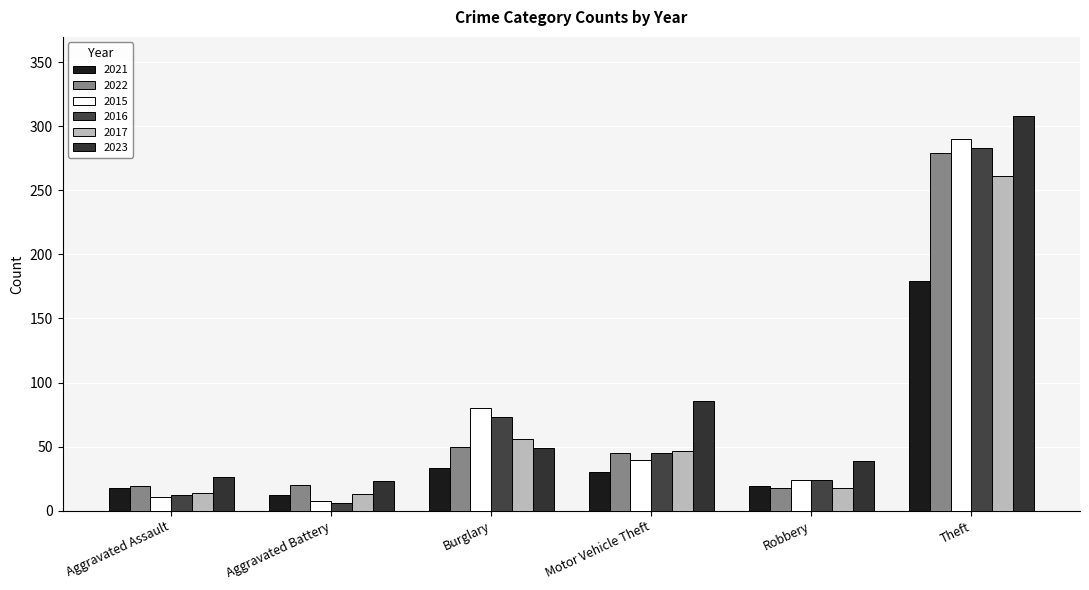

Count the number of categories in the chart.

6